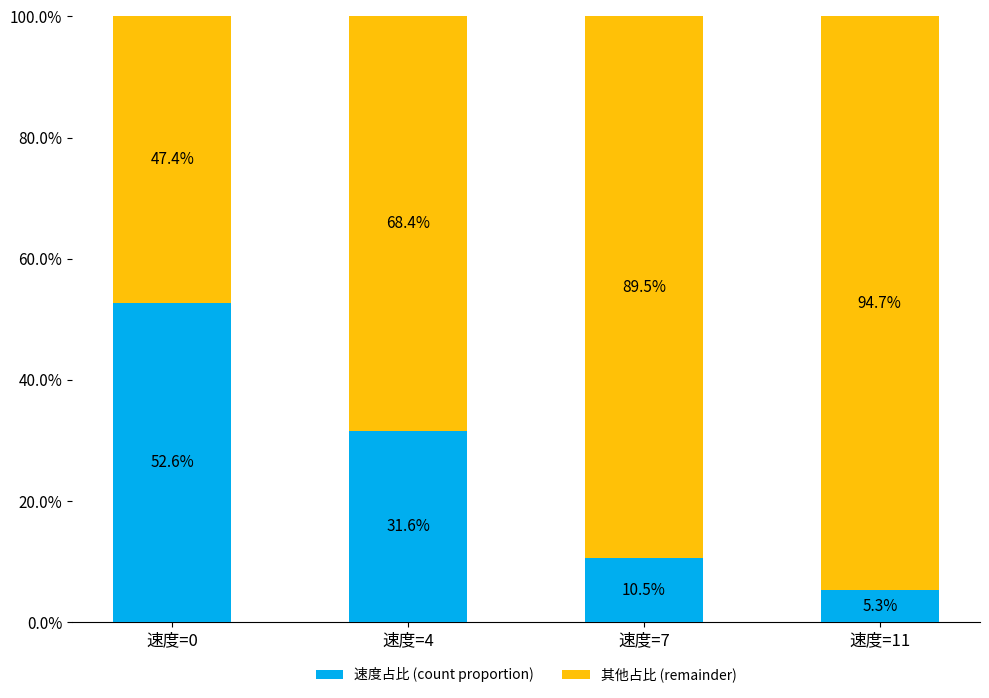

What is the sum of all 其他占比 (remainder) values?

3.0